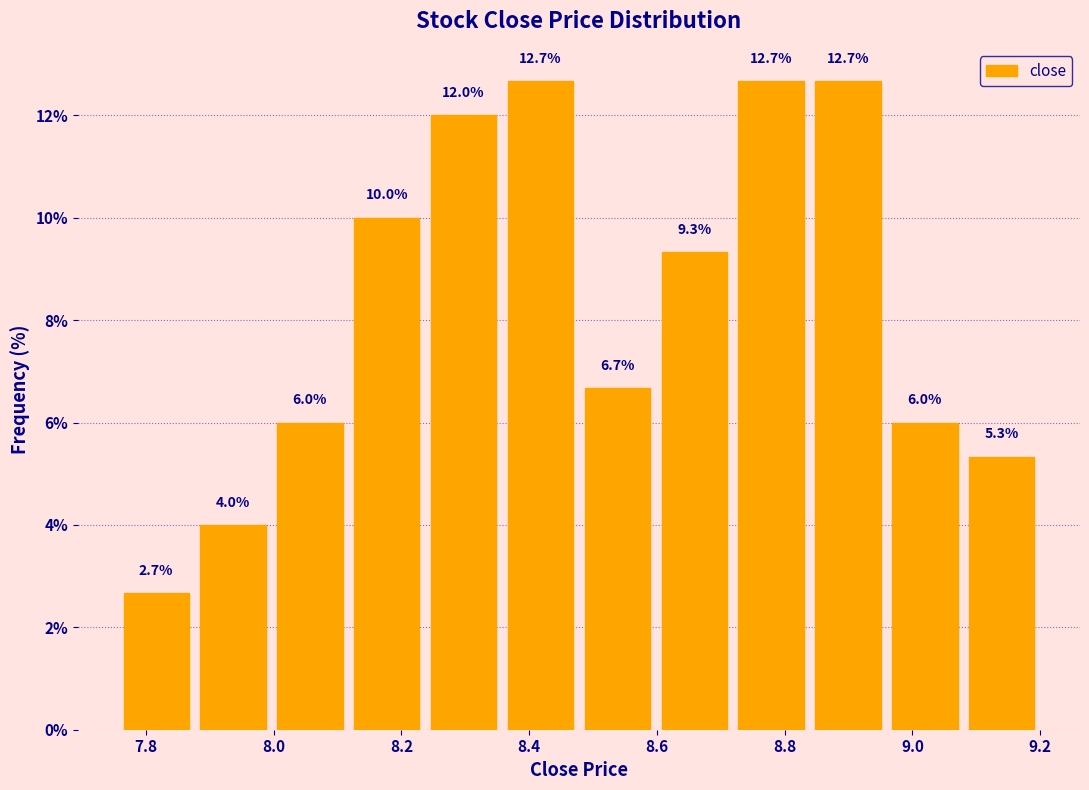

Reading left to right, transcribe this chart: for each bar, give the range it covers on the x-axis and its height. The bar edges are not printed on the chart, so give them approximately, as read against the axis.

7.76 to 7.88: 2.7
7.88 to 8.00: 4.0
8.00 to 8.12: 6.0
8.12 to 8.24: 10.0
8.24 to 8.36: 12.0
8.36 to 8.48: 12.7
8.48 to 8.60: 6.7
8.60 to 8.72: 9.3
8.72 to 8.84: 12.7
8.84 to 8.96: 12.7
8.96 to 9.08: 6.0
9.08 to 9.20: 5.3